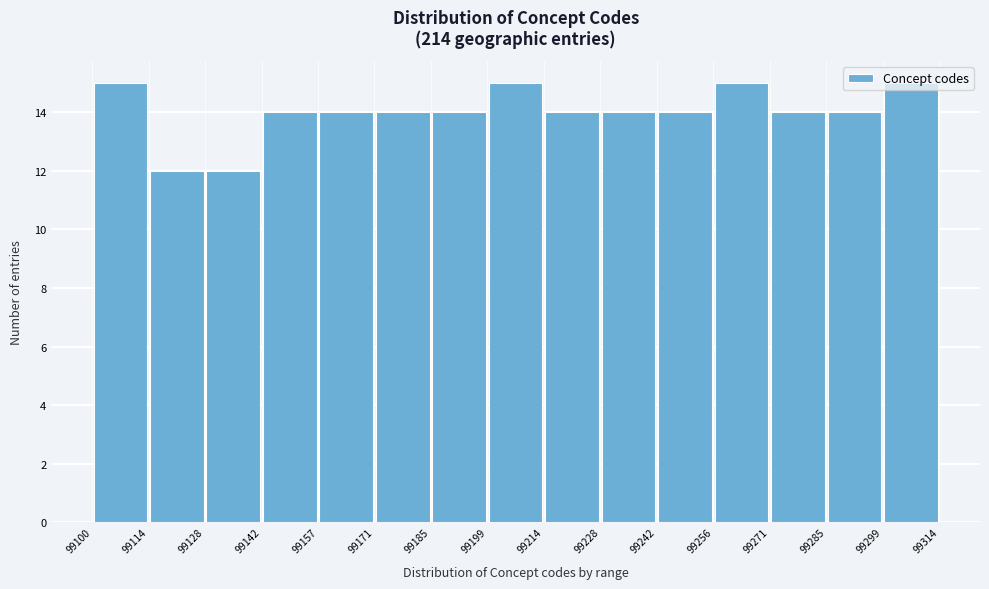

Reading left to right, transcribe this chart: for each bar, give the range it covers on the x-axis and its height. The values are not printed on the chart, so give them approximately, as read against the axis.

99100 to 99114: 15
99114 to 99128: 12
99128 to 99142: 12
99142 to 99157: 14
99157 to 99171: 14
99171 to 99185: 14
99185 to 99199: 14
99199 to 99214: 15
99214 to 99228: 14
99228 to 99242: 14
99242 to 99256: 14
99256 to 99271: 15
99271 to 99285: 14
99285 to 99299: 14
99299 to 99314: 15